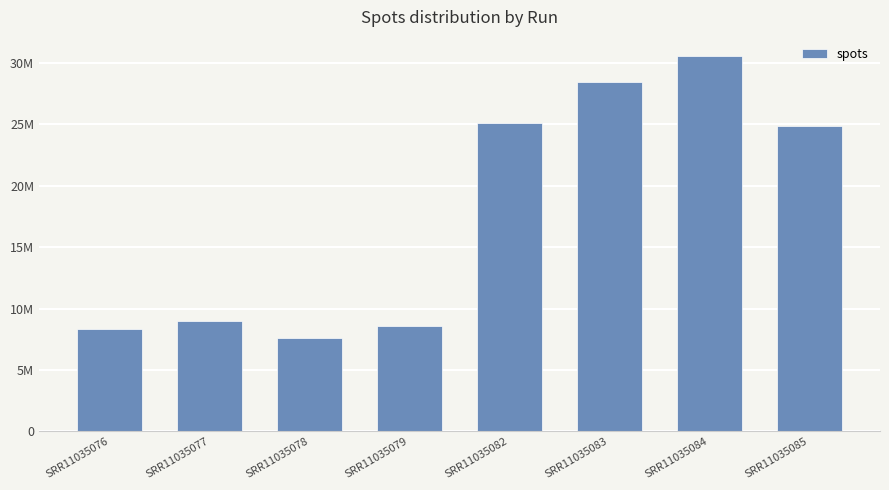

Which category has the lowest value across all series?

SRR11035078